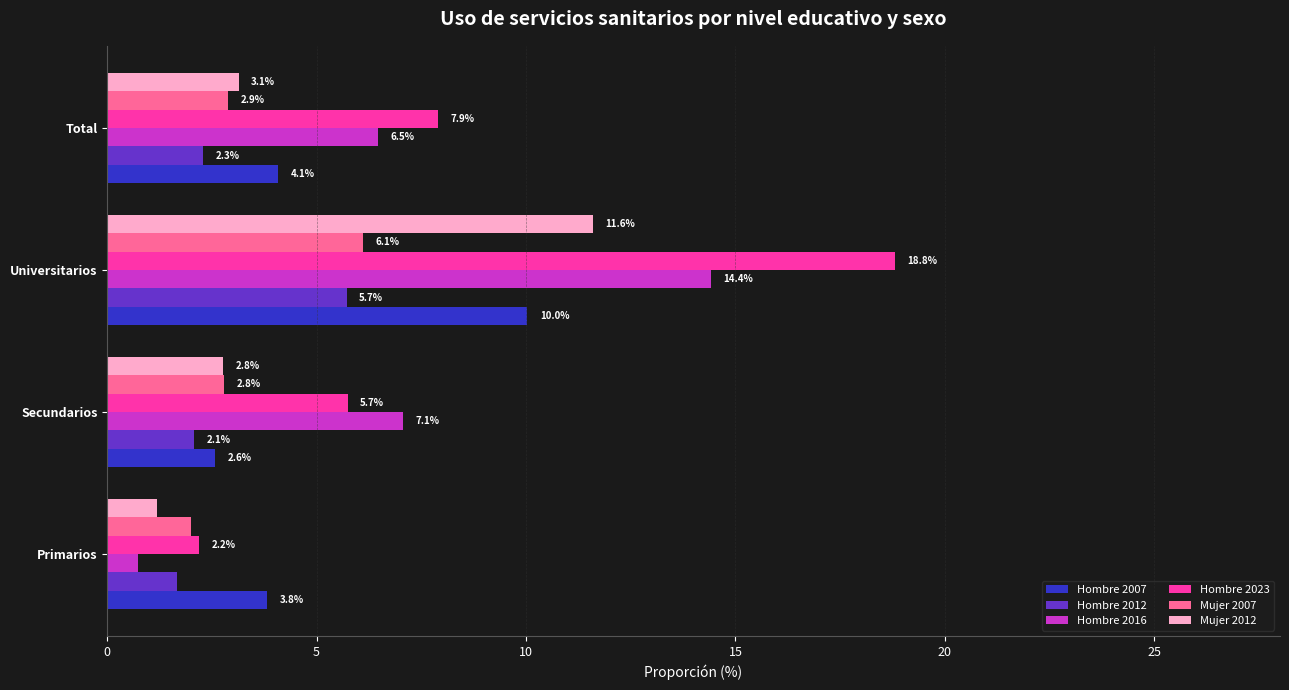

Which series has the largest total across all categories?

Hombre 2023